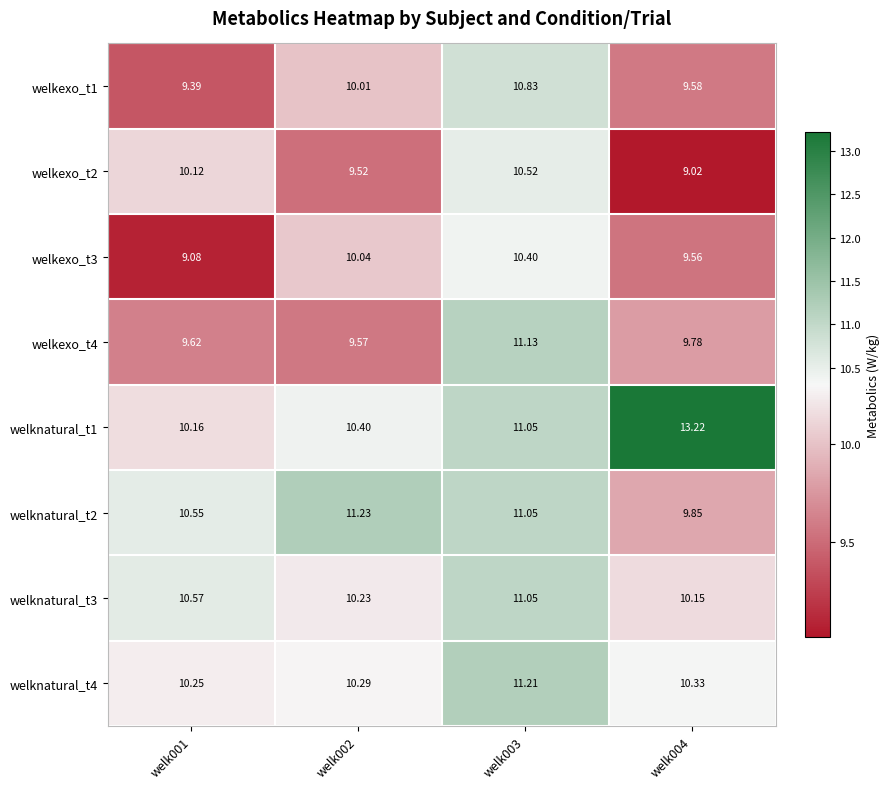

Is the value of welknatural_t3 at welk004 greater than the value of welkexo_t4 at welk003?

No